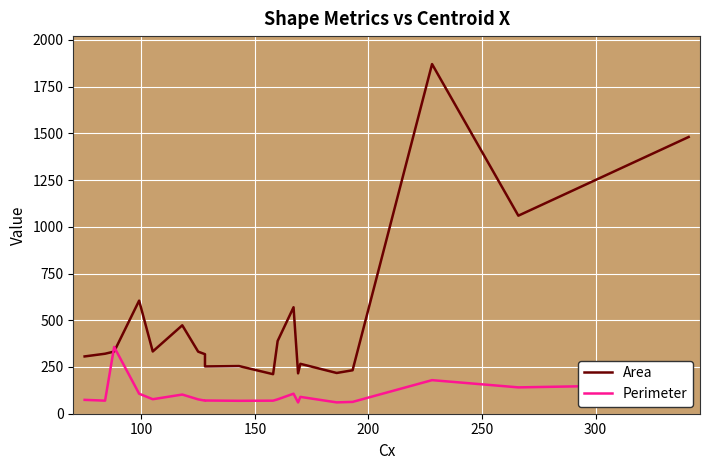

Is the value of Area at 350 greater than the value of Perimeter at 8?

Yes